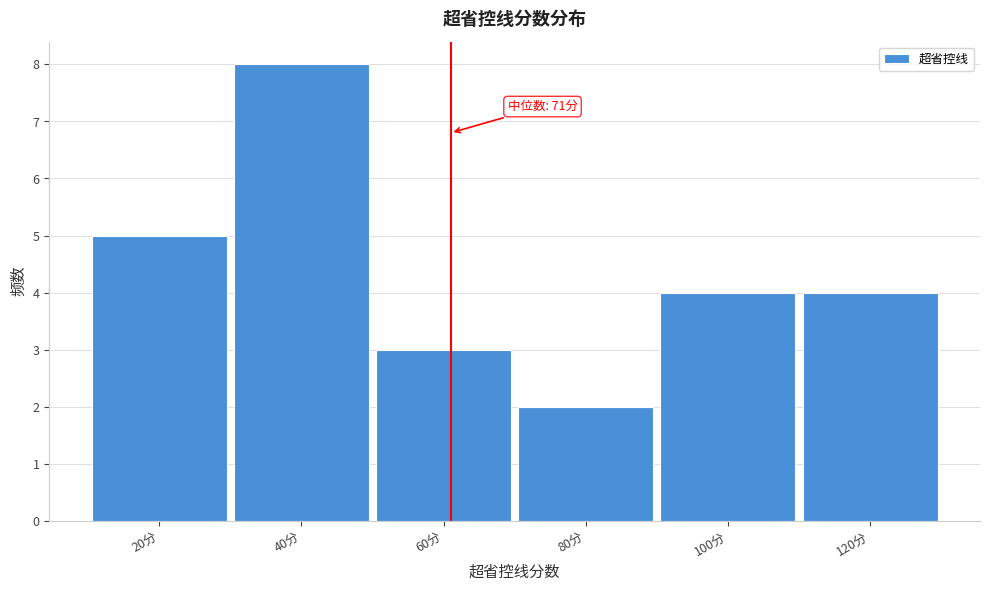

Reading left to right, transcribe all the data shown in this chart.

5	8	3	2	4	4